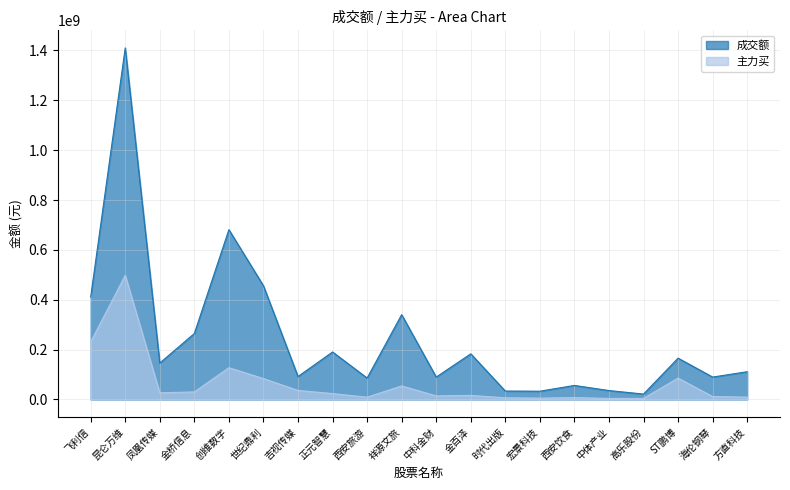

Which series has the largest total across all categories?

成交额